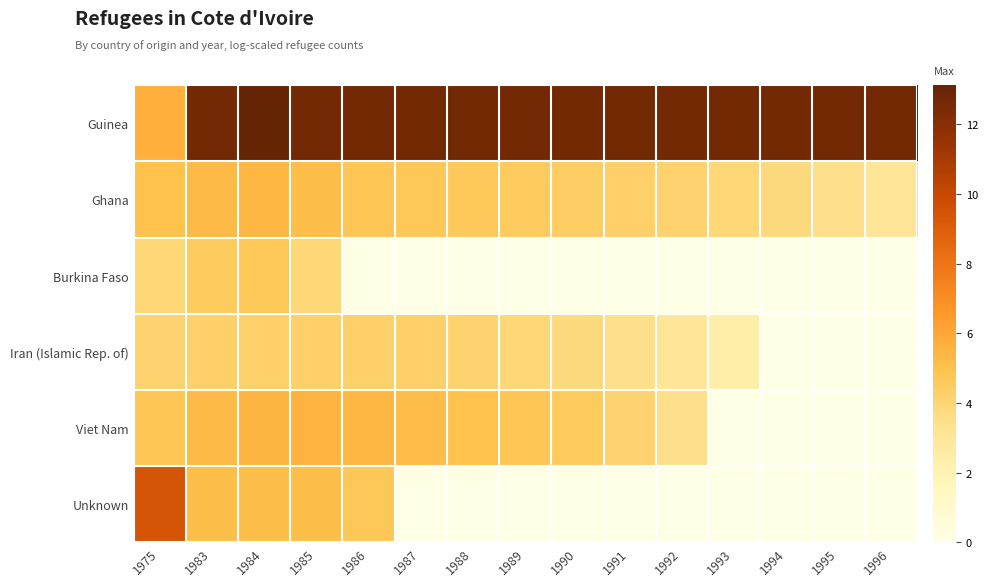

Which series has the largest total across all categories?

Guinea